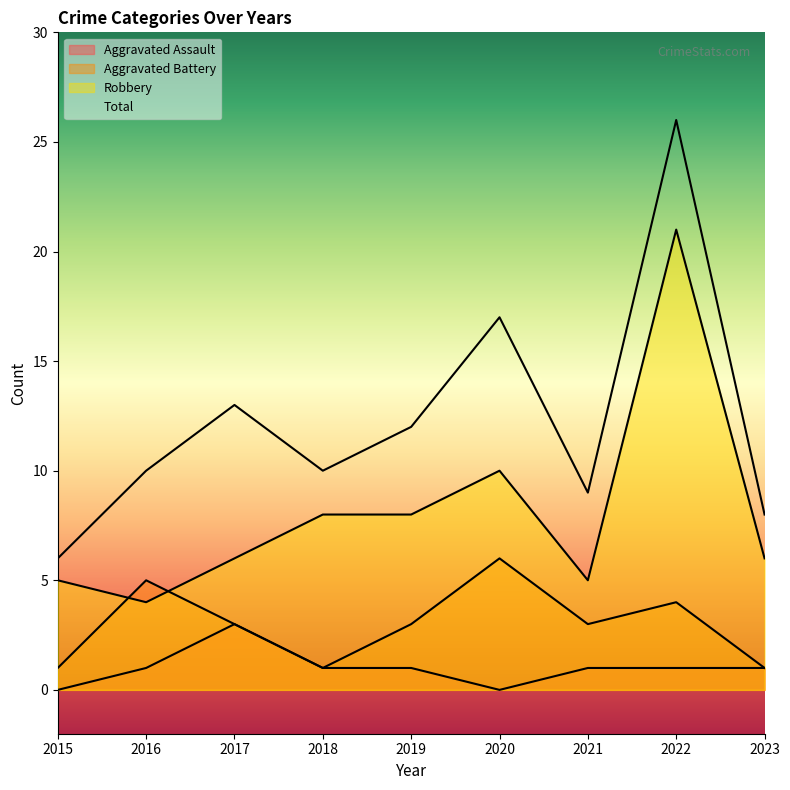

In Total, how many points are higher than both neighbors (excluding endpoints)?

3